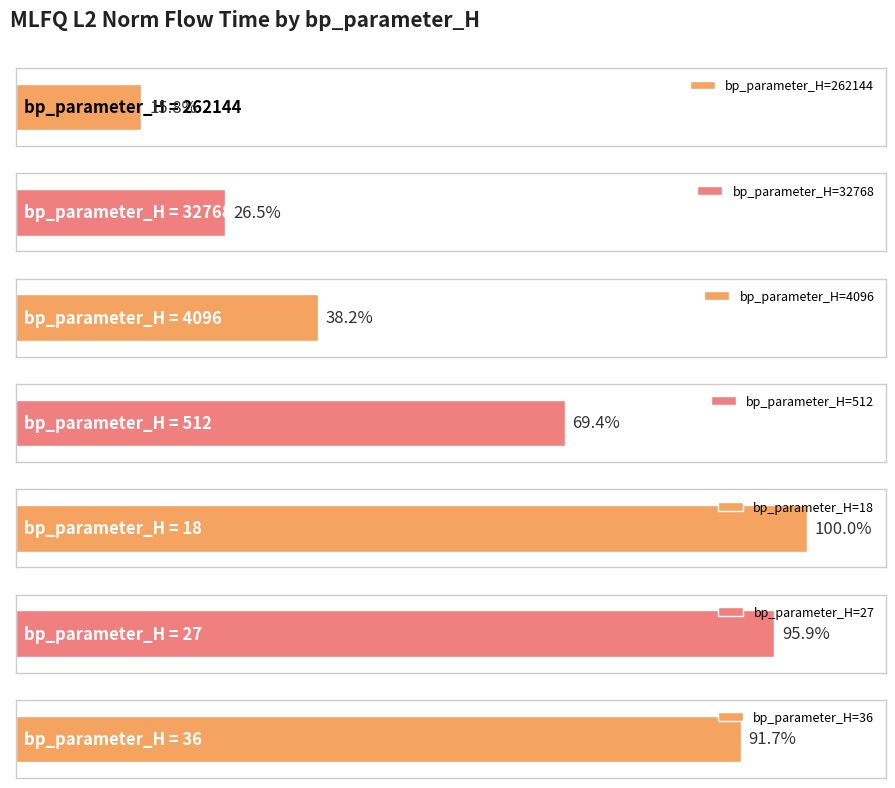

The value at 4096 is 20490612.8. True or false?

True